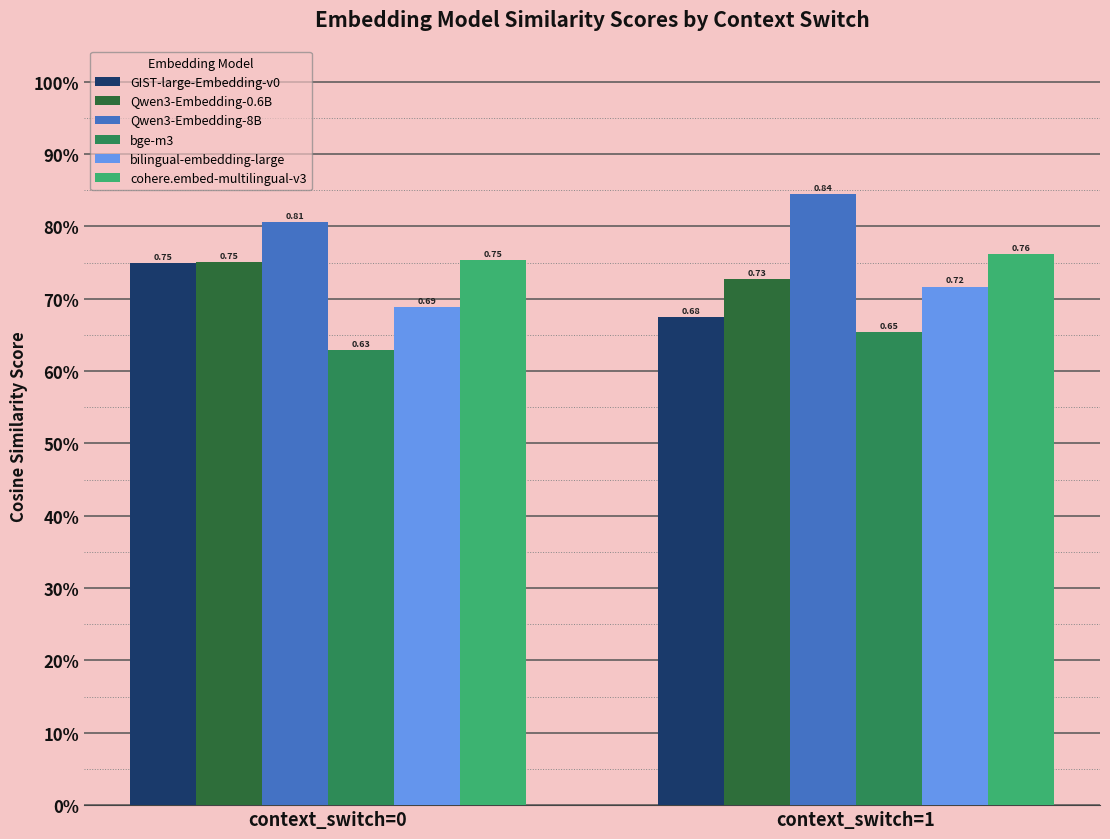

Reading left to right, what are all the values shown in this chart?

GIST-large-Embedding-v0: context_switch=0=0.7	context_switch=1=0.7
Qwen3-Embedding-0.6B: context_switch=0=0.8	context_switch=1=0.7
Qwen3-Embedding-8B: context_switch=0=0.8	context_switch=1=0.8
bge-m3: context_switch=0=0.6	context_switch=1=0.7
bilingual-embedding-large: context_switch=0=0.7	context_switch=1=0.7
cohere.embed-multilingual-v3: context_switch=0=0.8	context_switch=1=0.8